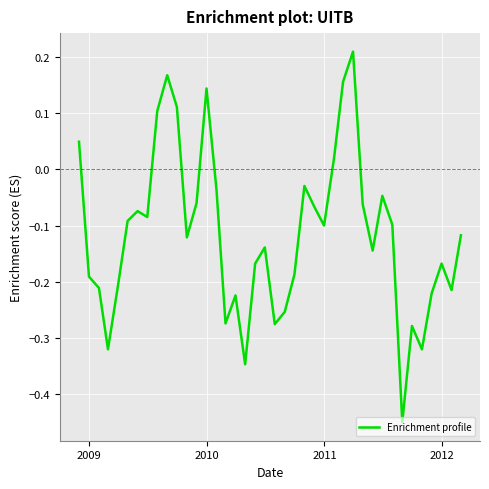

What is the difference between the maximum and minimum values?

0.7